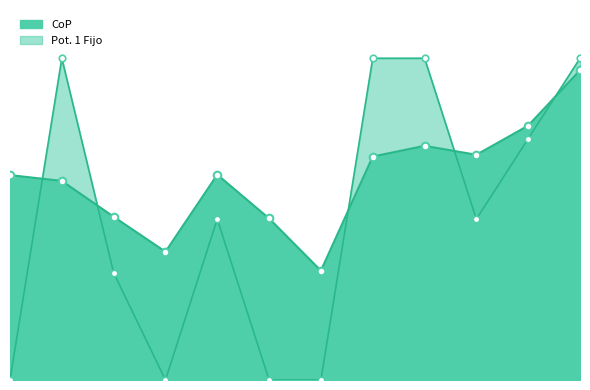

Which series has the largest total across all categories?

CoP